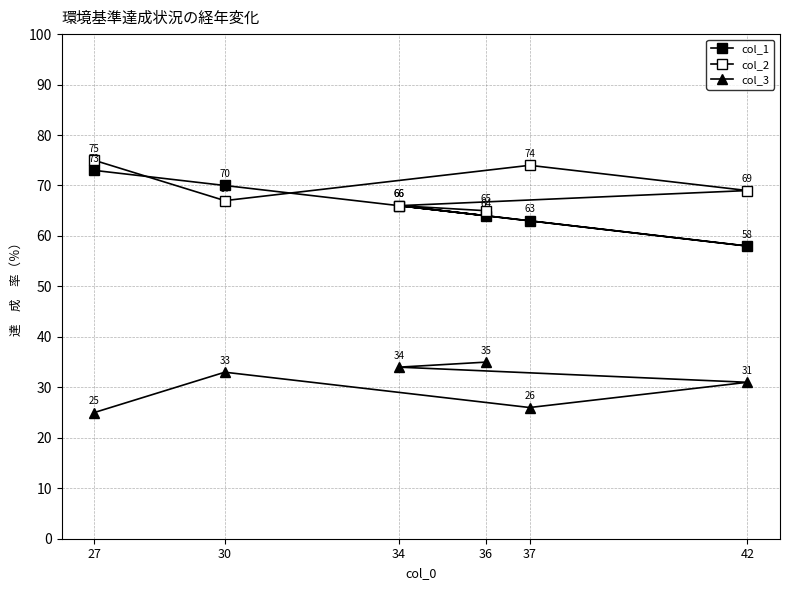

At which category is the sum across all series the highest?

27